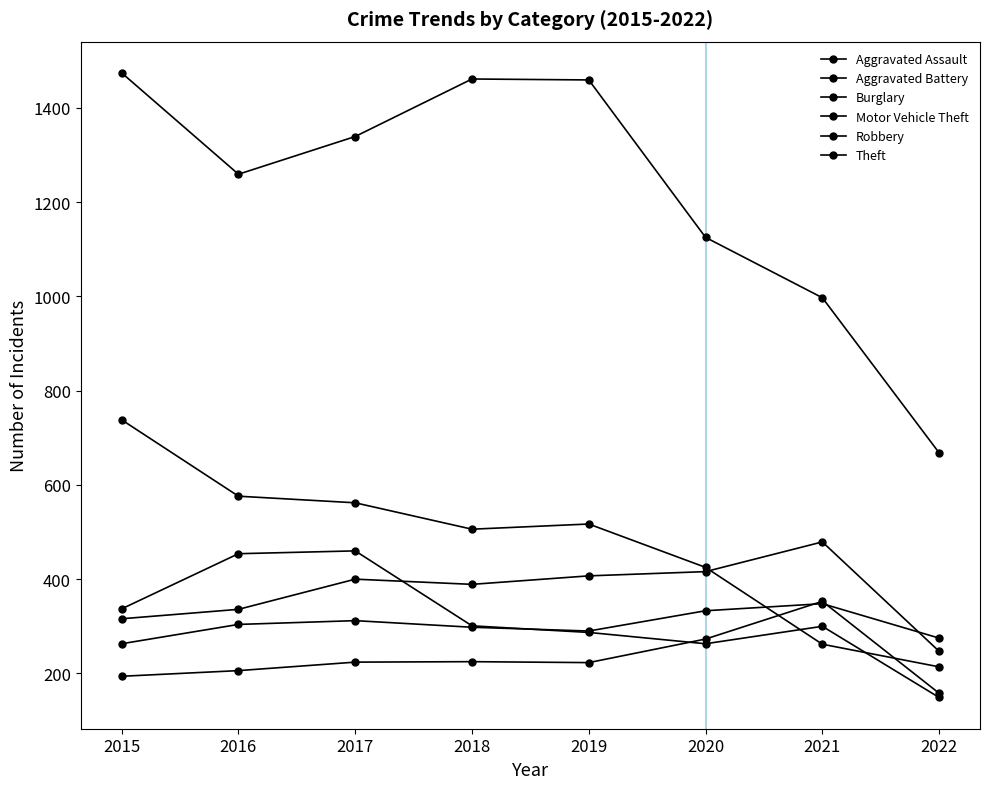

What is the value of the Robbery point at the 6th from the left?

263